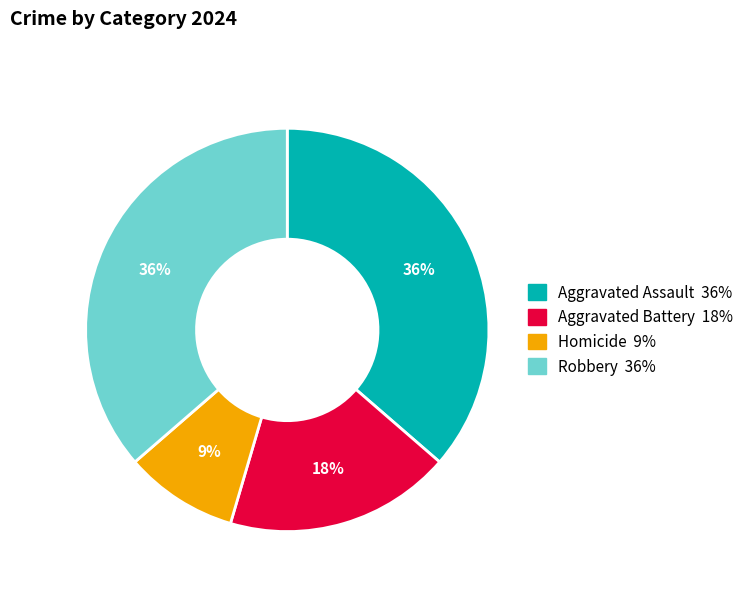

To the nearest percent, what portion does Robbery represent?

36%